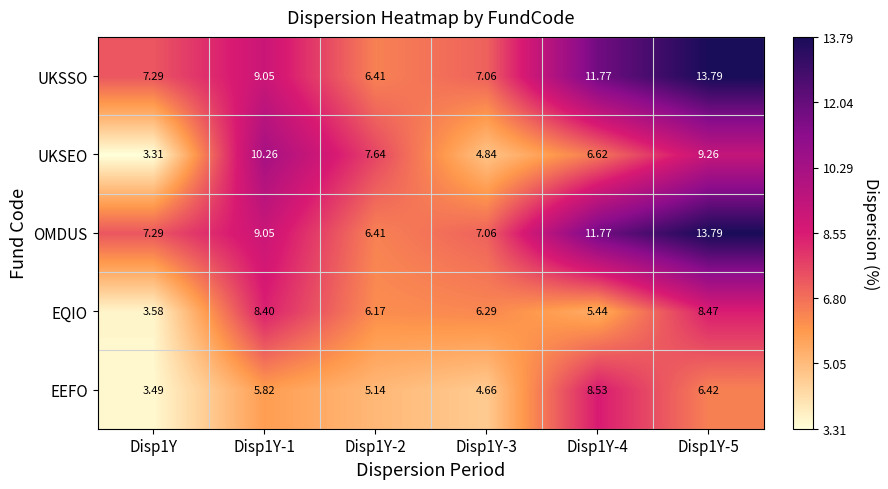

At which category is the sum across all series the highest?

Disp1Y-5